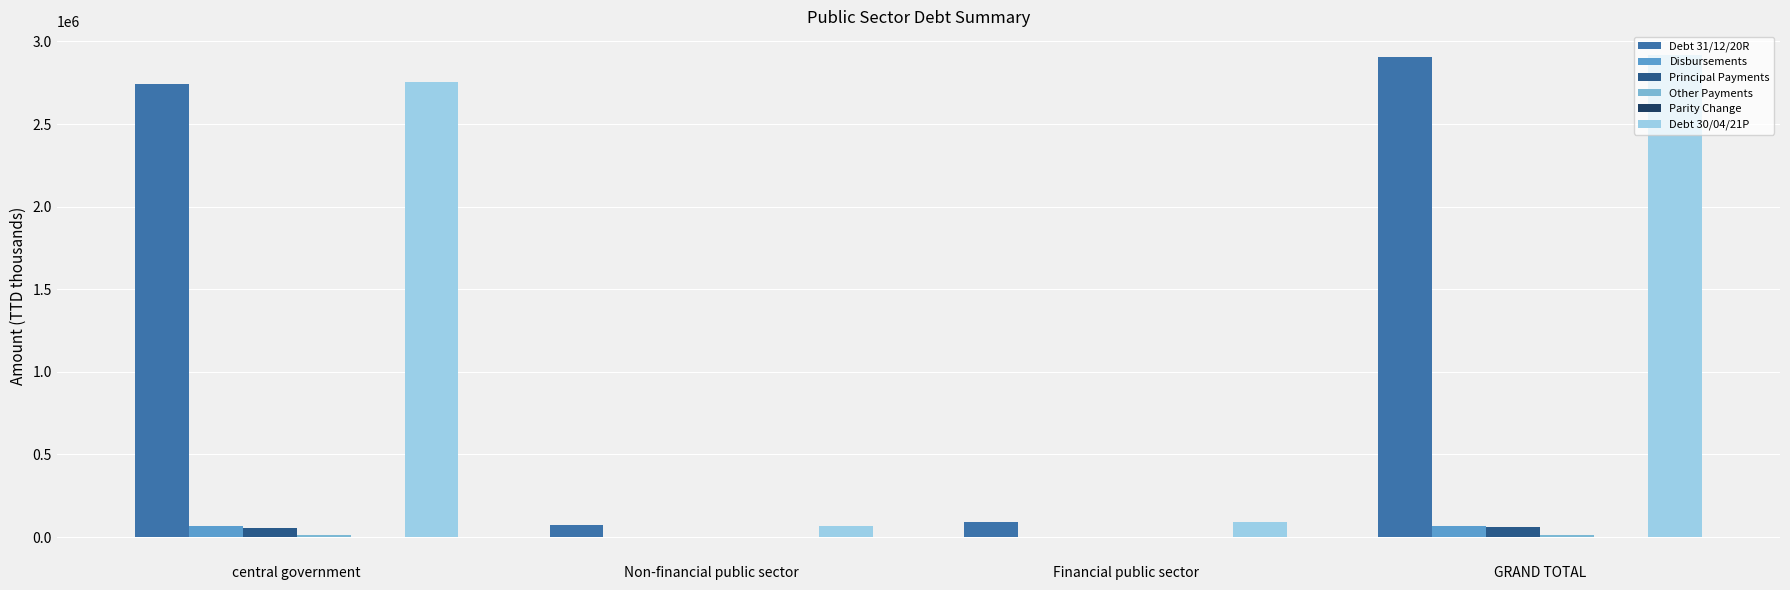

What is the maximum value shown in the chart?

2915383